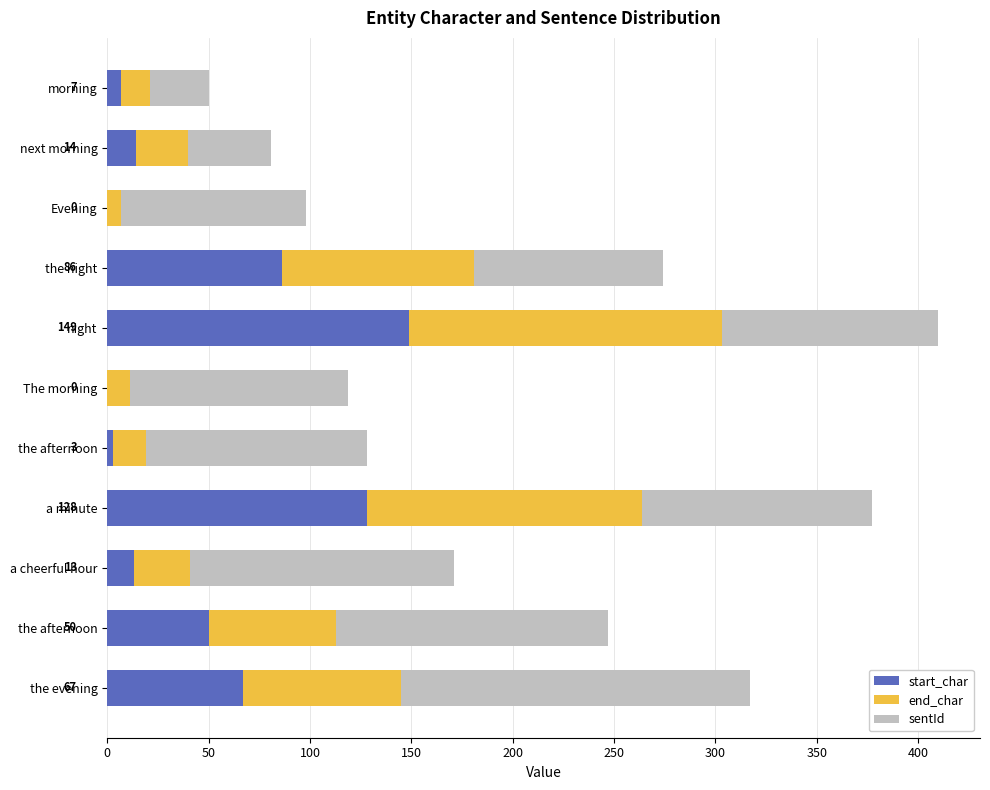

How many categories are shown in the chart?

11